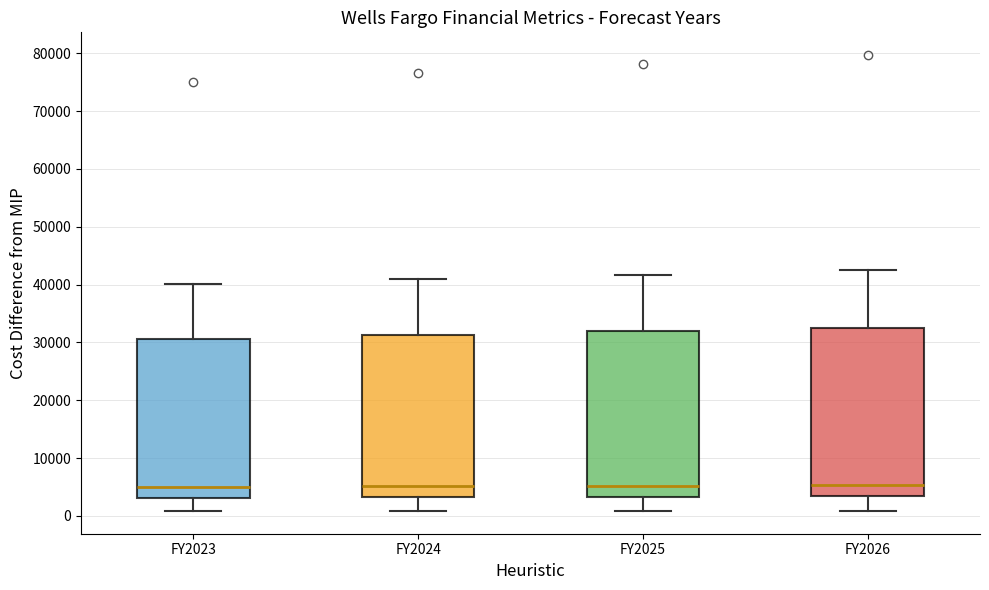

Reading left to right, read every box against the y-axis: the position of its median line, the range the box covers, and the ends of its whiskers. The values are not printed on the chart, so give them approximately, as read against the axis.

FY2023: median 5000, box 3000 to 31000, whiskers 1000 to 40000
FY2024: median 5000, box 3000 to 31000, whiskers 1000 to 41000
FY2025: median 5000, box 3000 to 32000, whiskers 1000 to 42000
FY2026: median 5000, box 3000 to 33000, whiskers 1000 to 43000